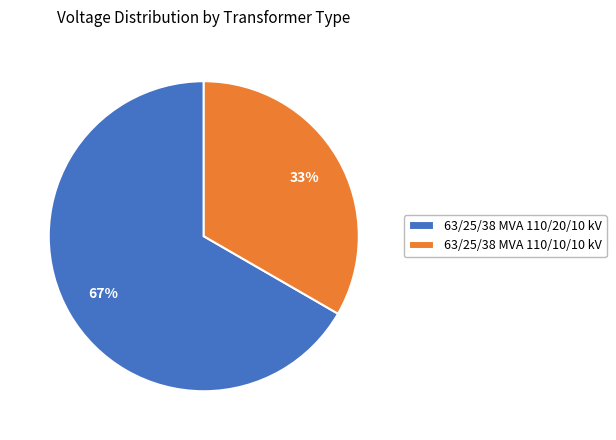

Does 63/25/38 MVA 110/20/10 kV account for over 50% of the chart?

Yes